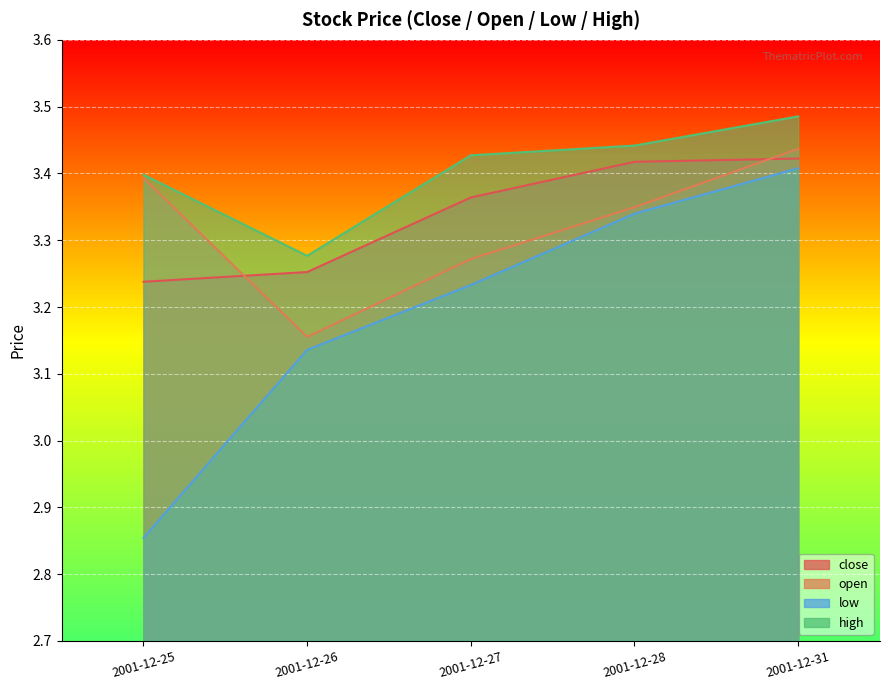

Count the number of data series in this chart.

4